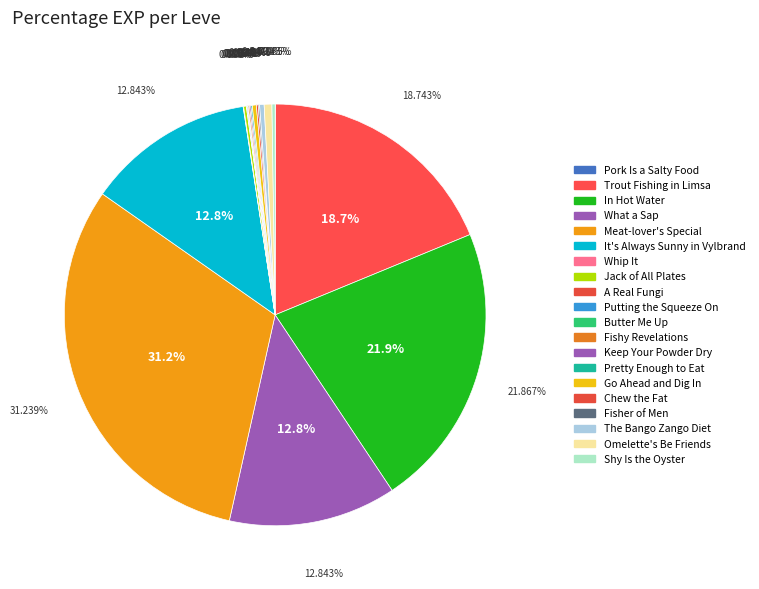

Does The Bango Zango Diet account for over 50% of the chart?

No